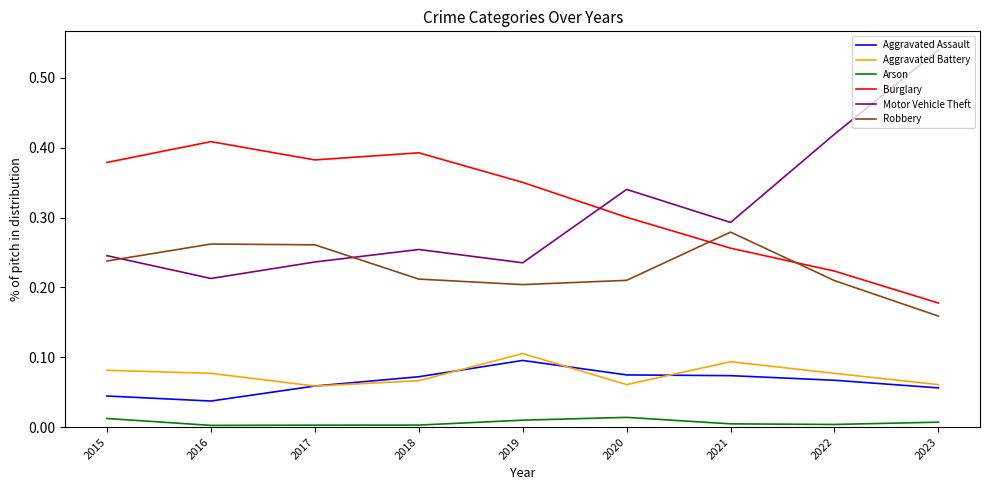

Rank the series by their maximum value, from lowest to highest.

Arson, Aggravated Assault, Aggravated Battery, Robbery, Burglary, Motor Vehicle Theft